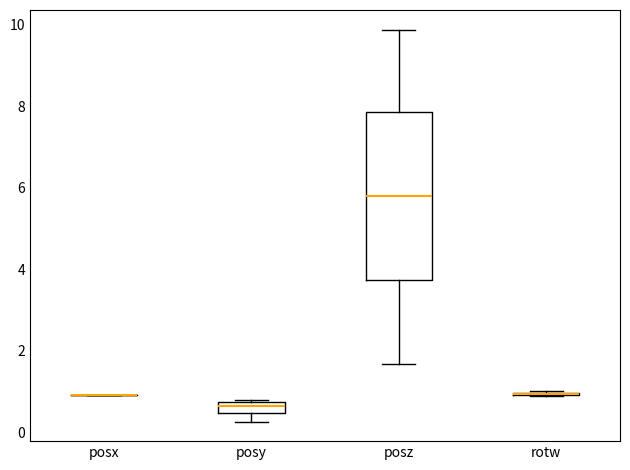

Where does the median line of the box for posz sit on the y-axis? The values are not printed on the chart, so give them approximately, as read against the axis.

5.8